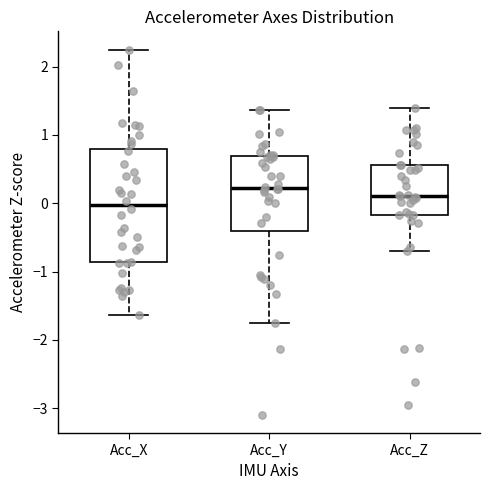

Reading left to right, read every box against the y-axis: the position of its median line, the range the box covers, and the ends of its whiskers. The values are not printed on the chart, so give them approximately, as read against the axis.

Acc_X: median 0.0, box -0.9 to 0.8, whiskers -1.6 to 2.2
Acc_Y: median 0.2, box -0.4 to 0.7, whiskers -1.8 to 1.4
Acc_Z: median 0.1, box -0.2 to 0.6, whiskers -0.7 to 1.4